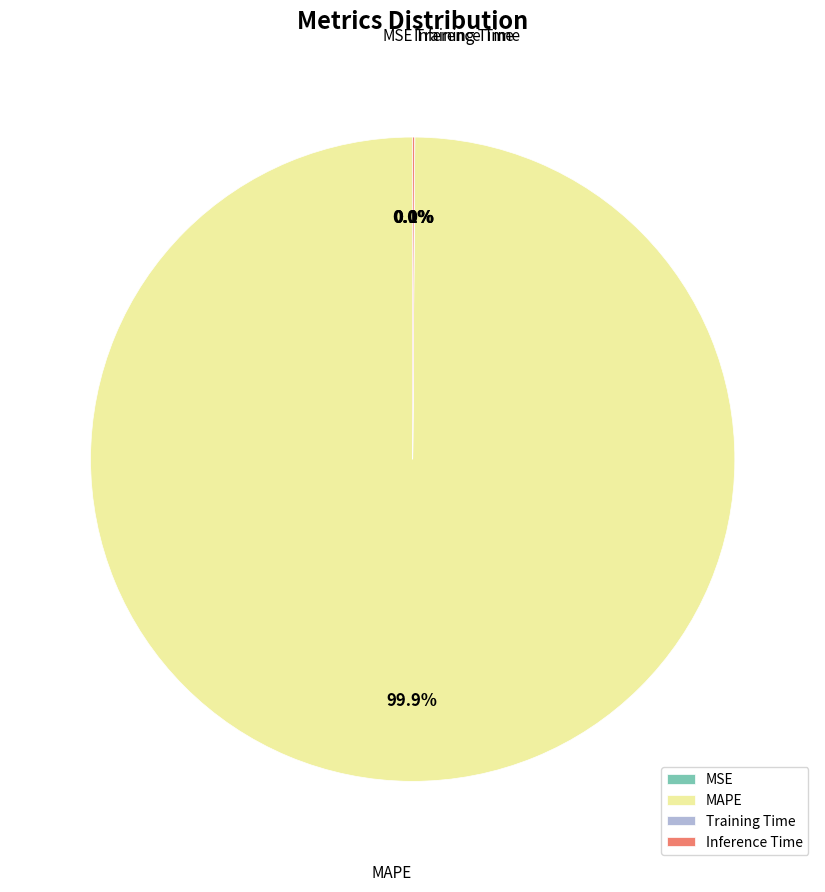

Which category has the biggest portion of the pie?

MAPE